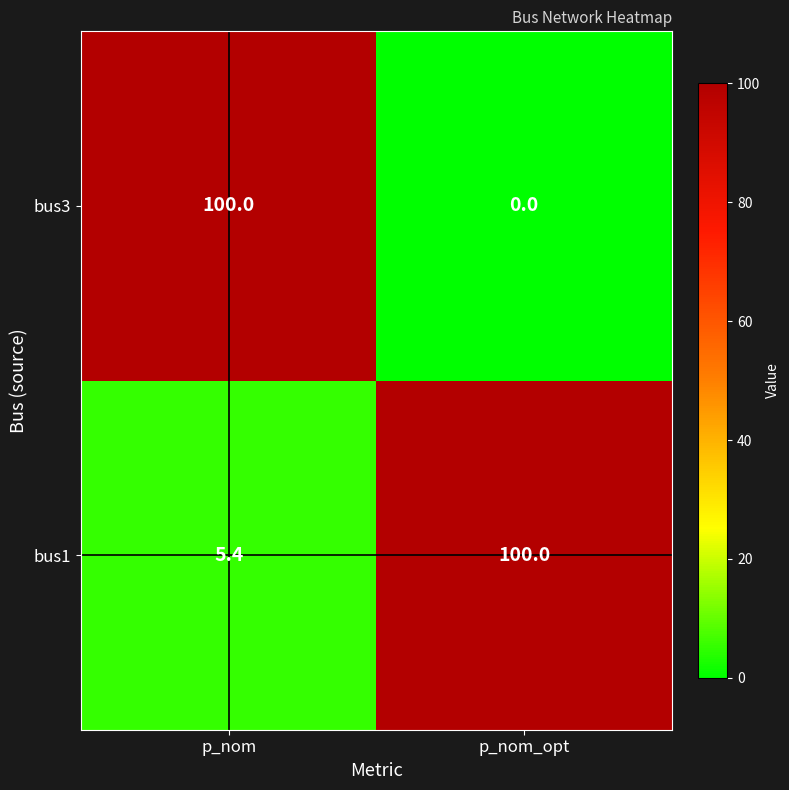

Which series changed the most between p_nom and p_nom_opt?

bus3